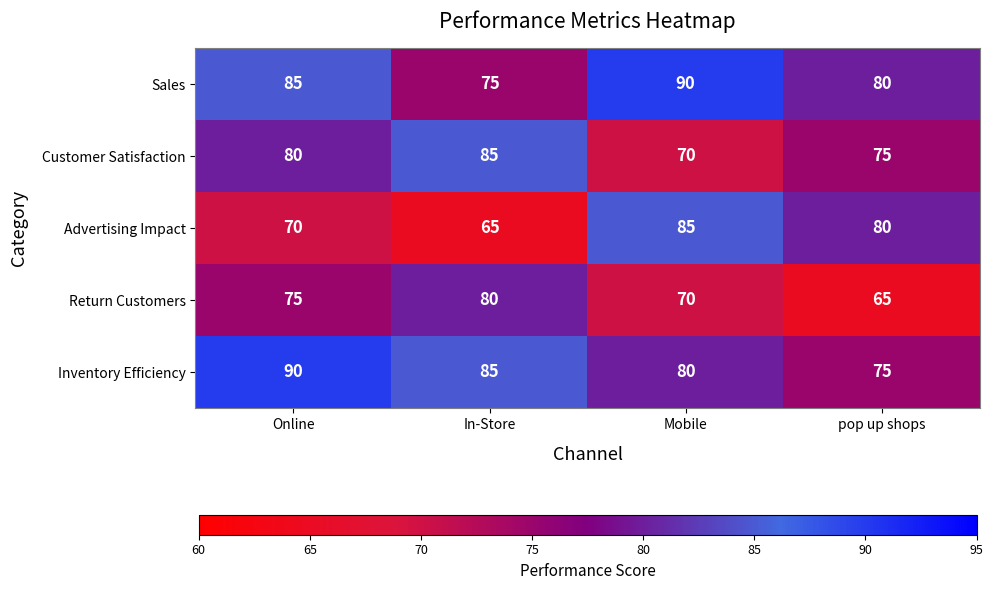

Between Online and In-Store, which series saw the biggest shift?

Sales